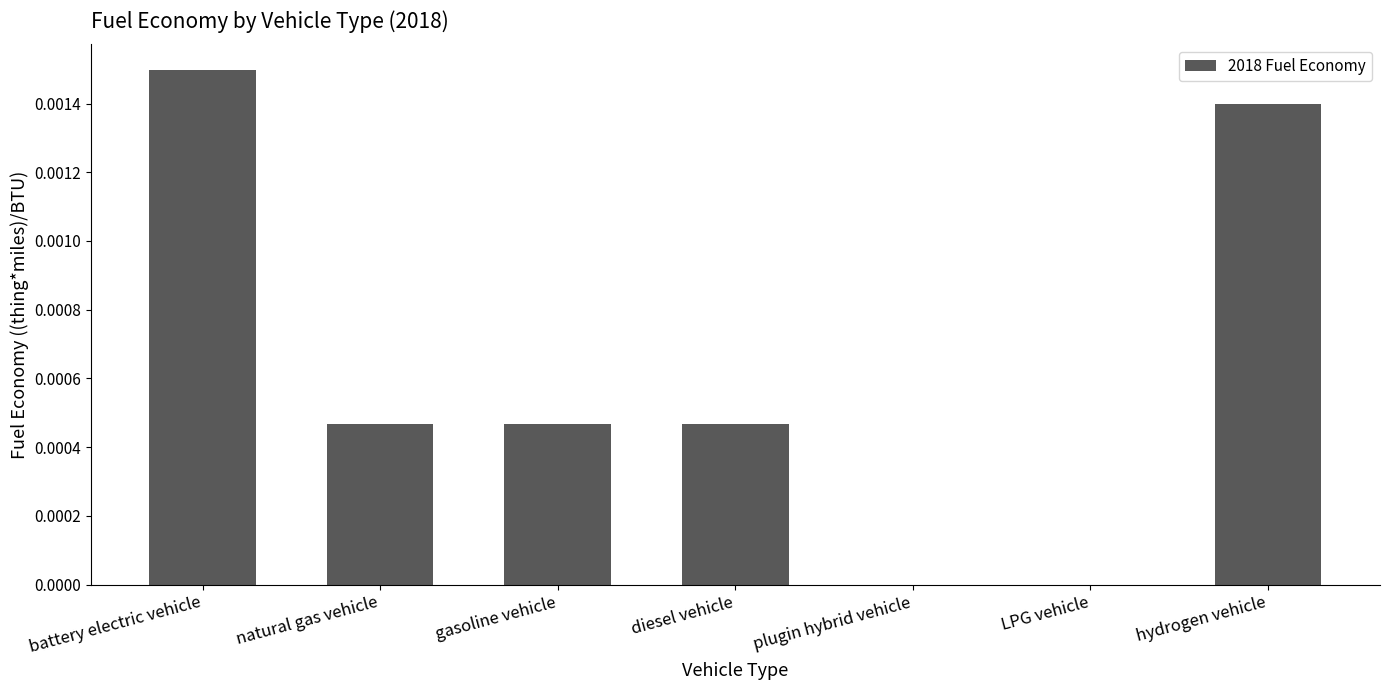

Between plugin hybrid vehicle and natural gas vehicle, which is larger?

natural gas vehicle